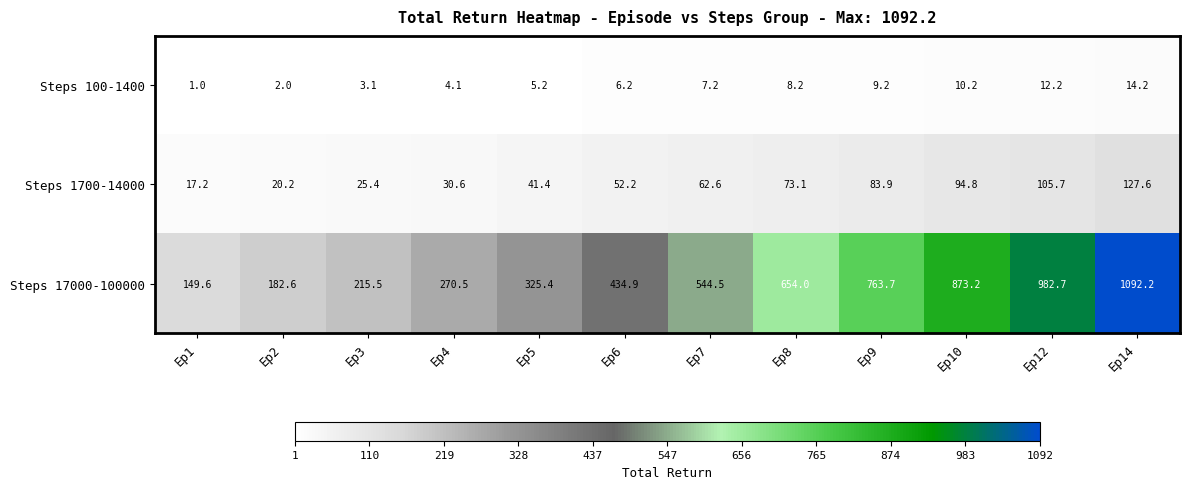

What is the difference between the second highest and minimum values in the Steps 1700-14000 series?

88.5